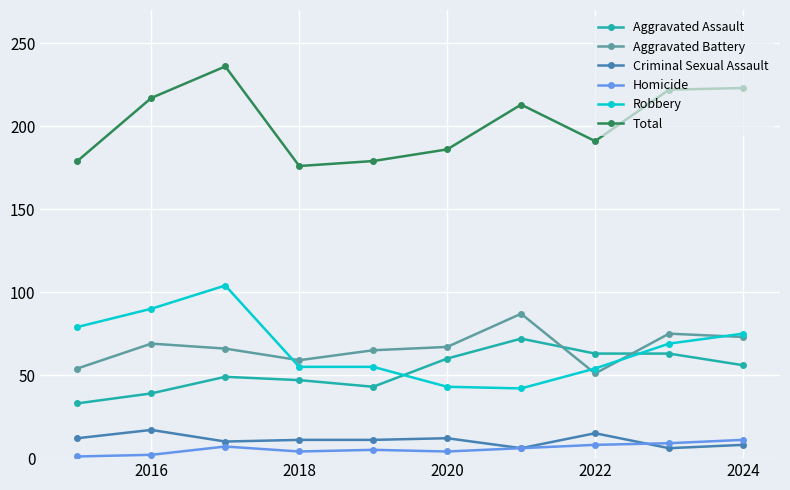

Which series has the largest total across all categories?

Total